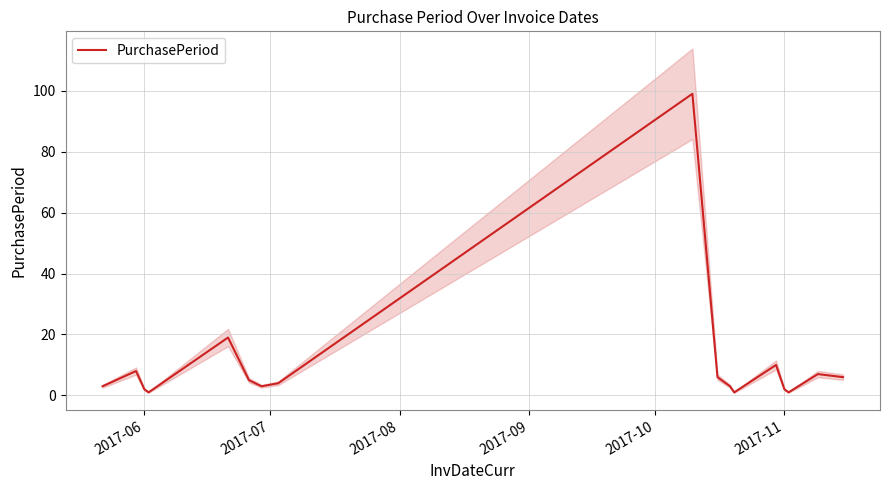

What is the highest value of the PurchasePeriod series?

99